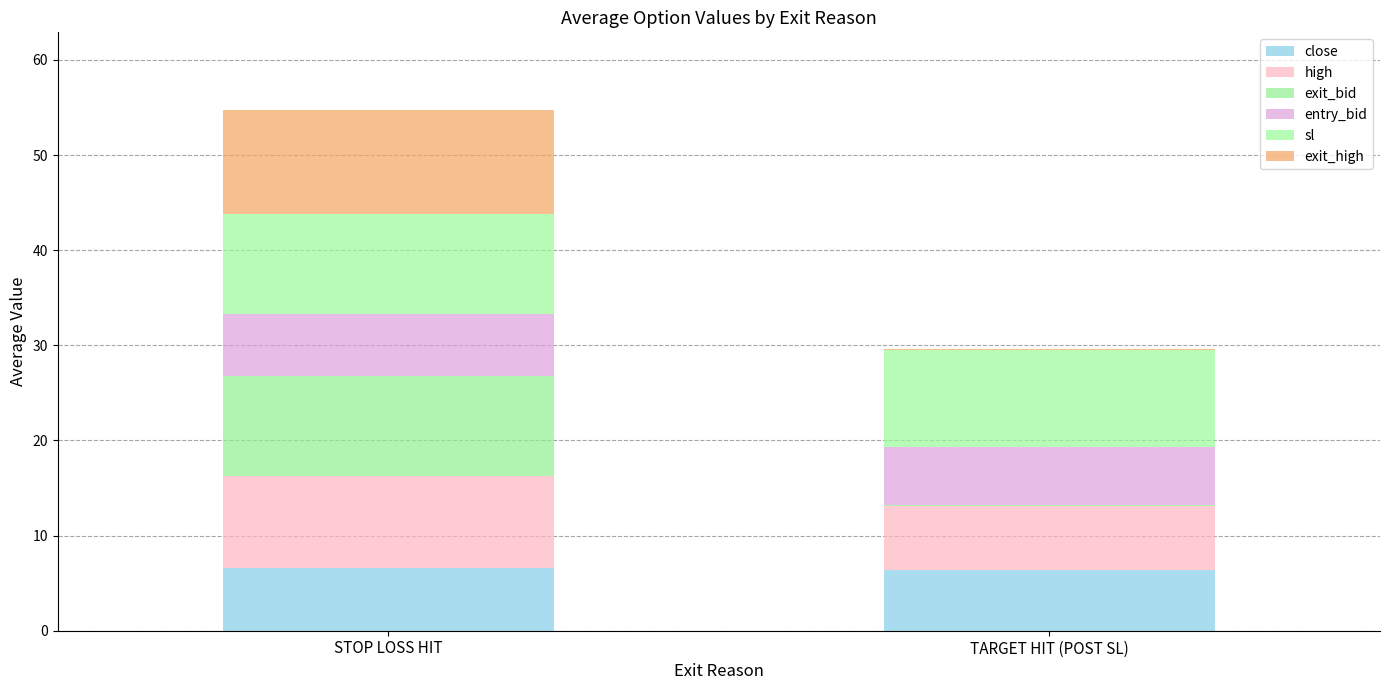

True or false: entry_bid has a value of 6.1 at TARGET HIT (POST SL).

True